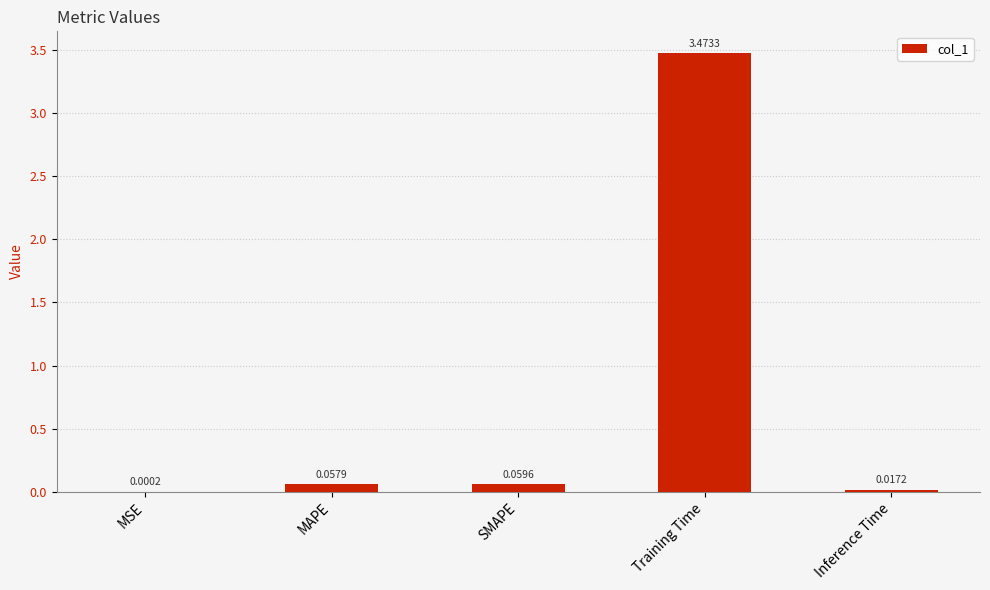

Where is the data nearest to the value 1?

SMAPE